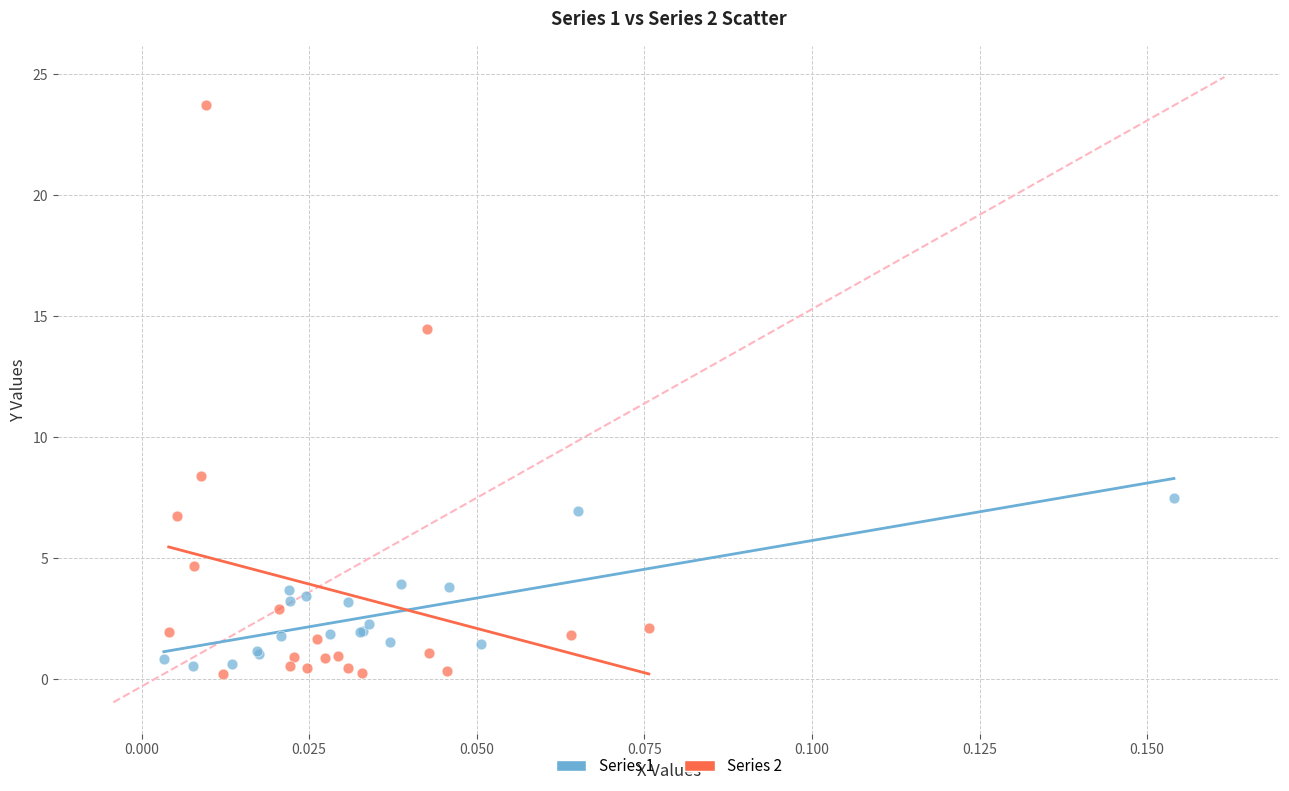

Which series reaches the minimum Y coordinate?

Series 2